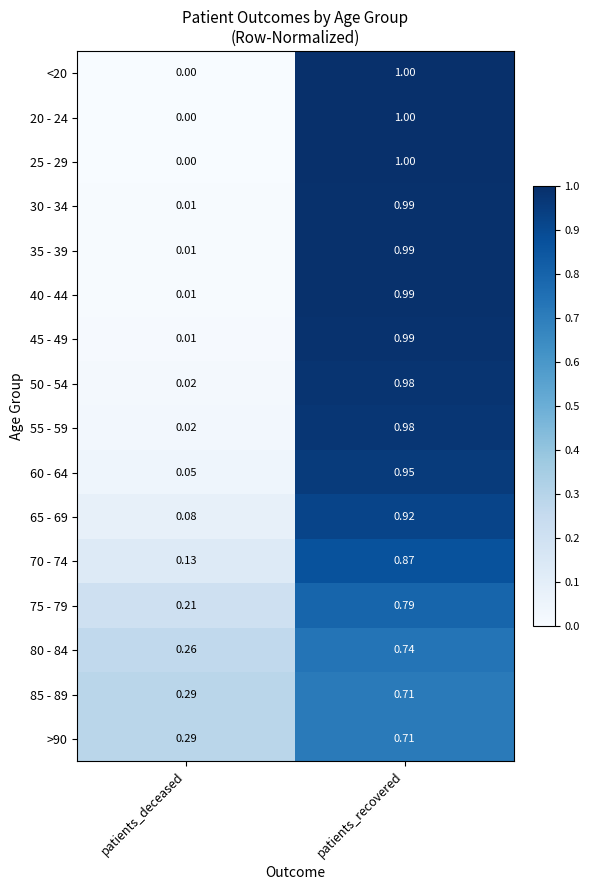

Which category has the lowest value in the 20 - 24 series?

patients_deceased